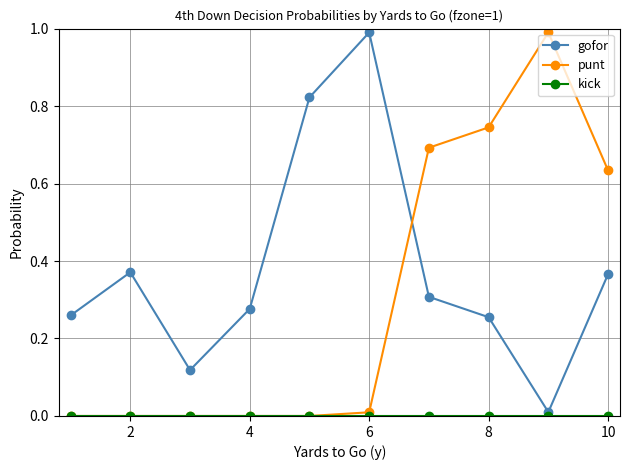

How many interior local valleys does the gofor series have?

2